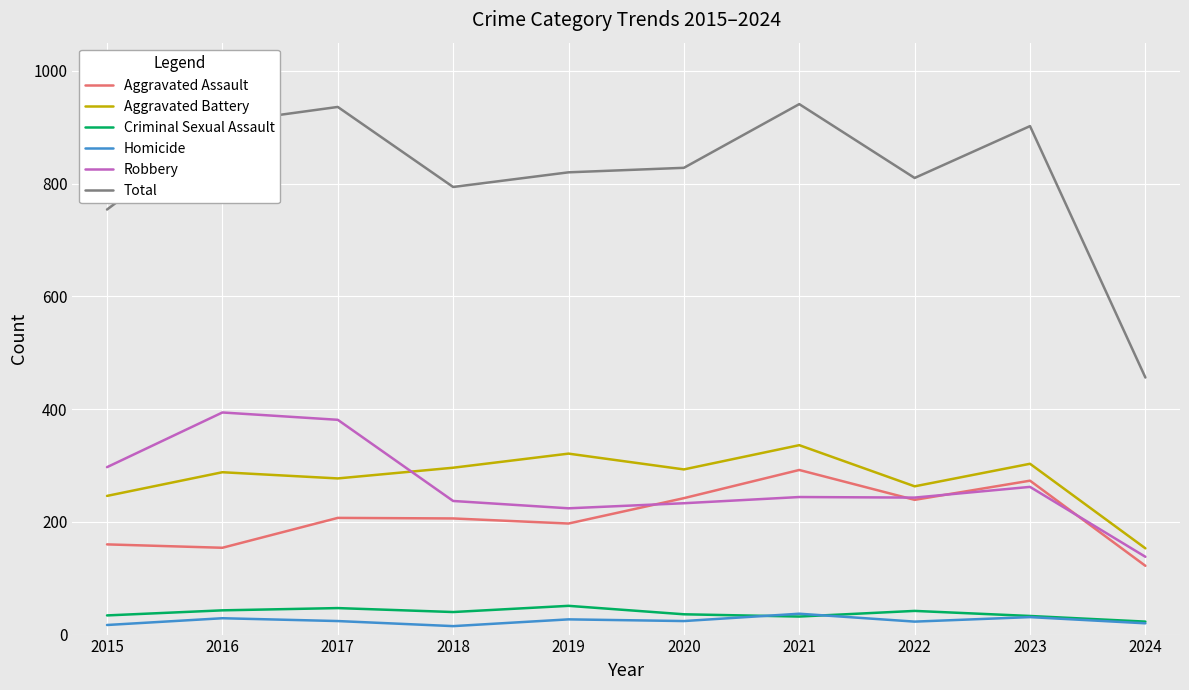

Does the chart display data point markers on the line(s)?

No